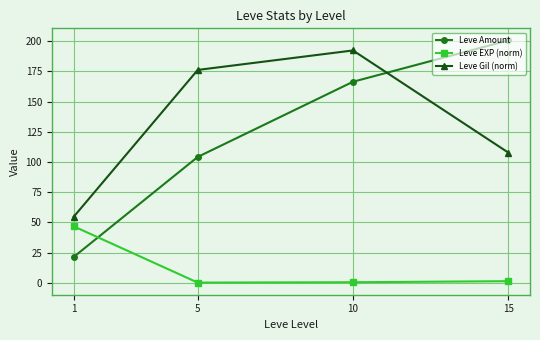

True or false: Leve Amount has more than 2 points higher than both neighbors.

False